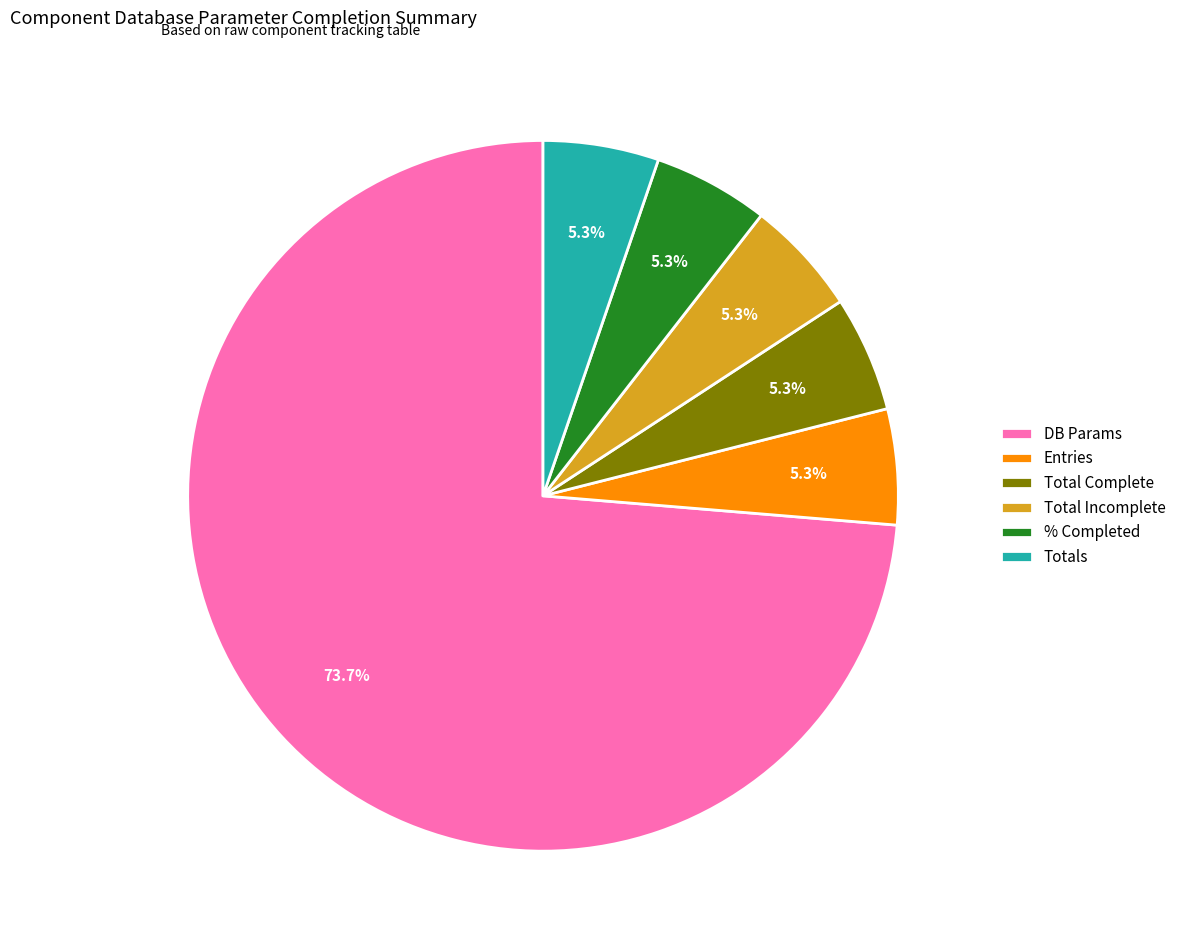

Which slice is the largest?

DB Params